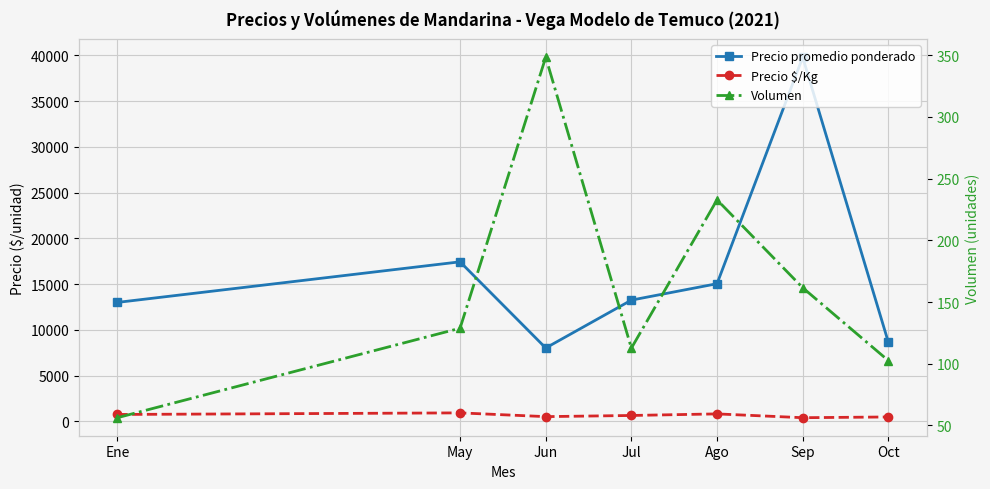

True or false: Volumen has a value of 177.8 at Jul.

False